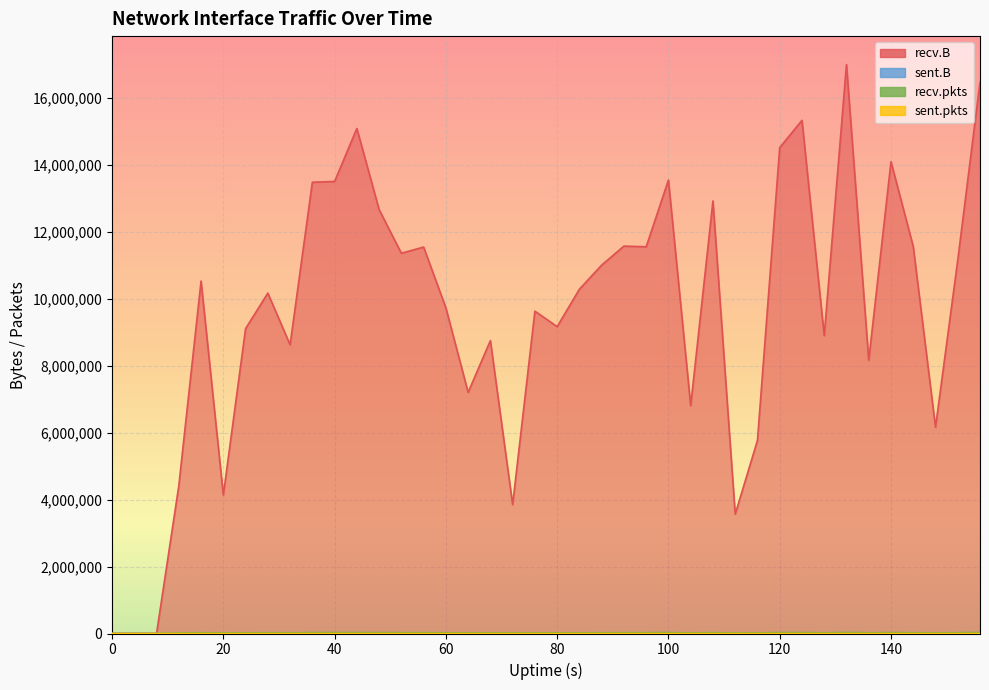

Reading left to right, list all the values displayed in this chart.

recv.B: 0	0	0	4411522	10521846	4136572	9101470	10161480	8619106	13470997	13495533	15077253	12654588	11351725	11536613	9722396	7198700	8744553	3848680	9622822	9161082	10278232	10998176	11565262	11545348	13537579	6801175	12913516	3562284	5764943	14505415	15318831	8893961	16984659	8156124	14084751	11551343	6157407	11149804	16459806
sent.B: 0	532	74	74	0	0	0	0	0	0	0	0	0	0	0	0	0	0	0	0	0	0	0	0	0	0	0	0	0	0	0	0	0	0	0	0	0	0	0	0
recv.pkts: 0	0	0	13756	23516	15033	20179	23370	21547	27141	28293	27996	25734	24329	24020	21363	18641	21502	15810	20925	20309	20259	22979	24129	23505	27164	19003	25462	14341	18378	27815	27377	21172	29724	22347	25663	23817	17585	24099	30522
sent.pkts: 0	6	1	1	0	0	0	0	0	0	0	0	0	0	0	0	0	0	0	0	0	0	0	0	0	0	0	0	0	0	0	0	0	0	0	0	0	0	0	0